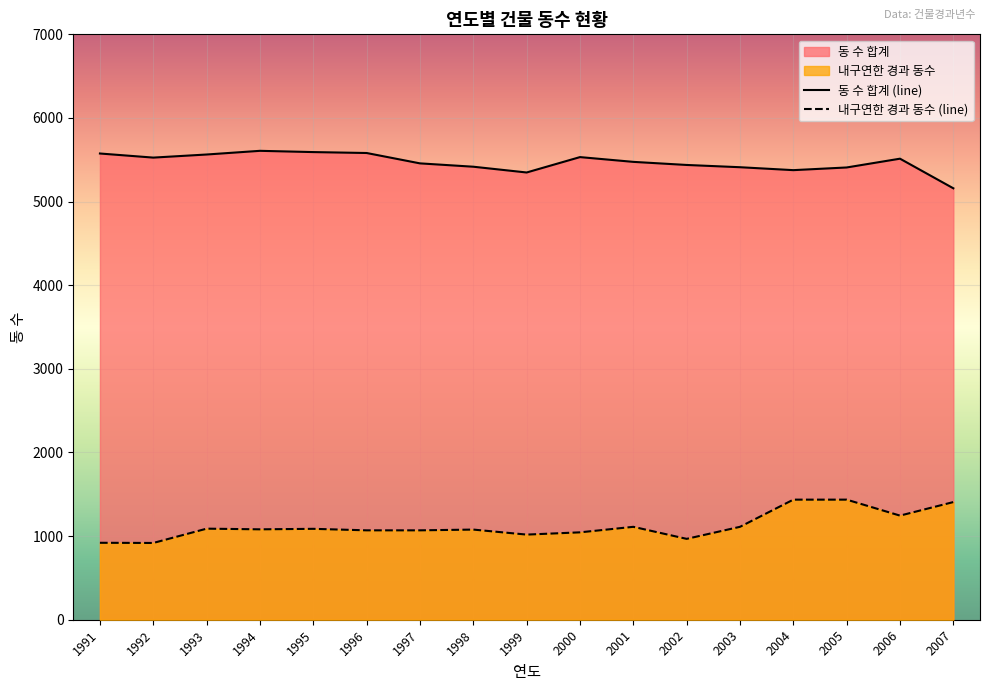

What is the value of the 동 수 합계 (line) point at the 5th from the left?

5592